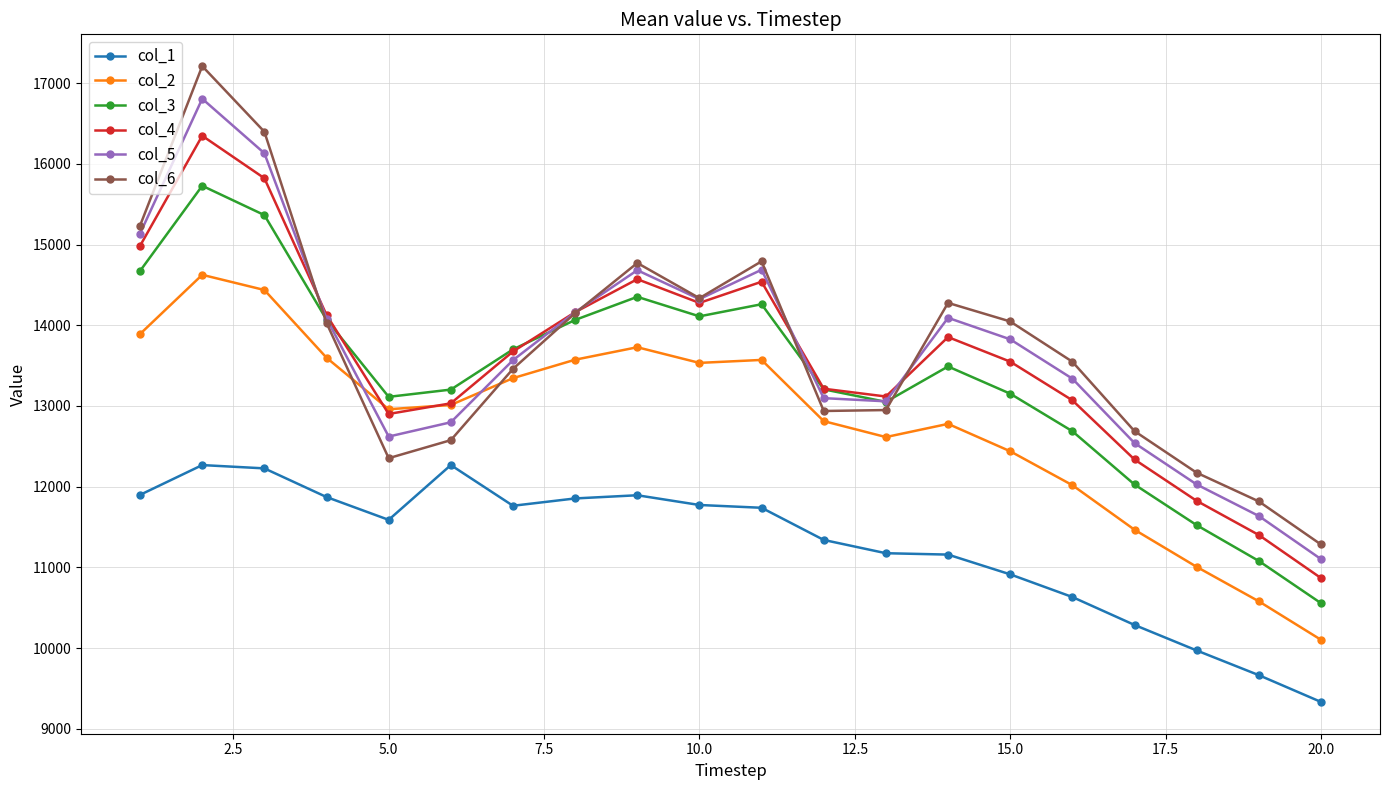

What is the maximum value shown in the chart?

17212.0